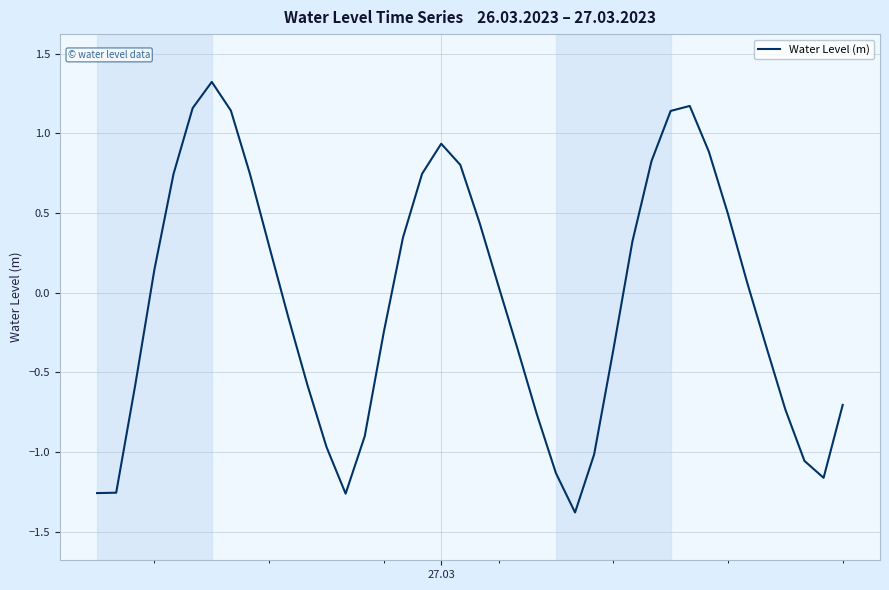

What is the greatest value displayed?

1.3